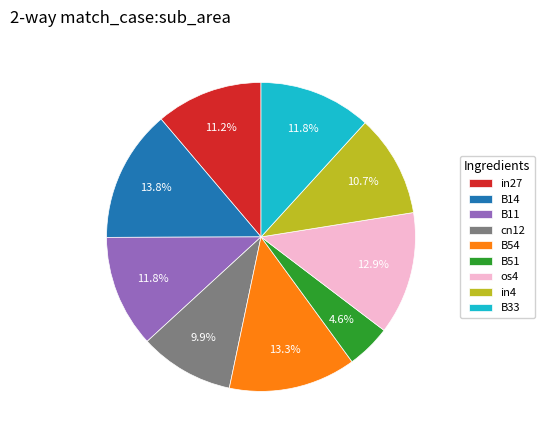

What is the largest slice in the pie chart?

B14